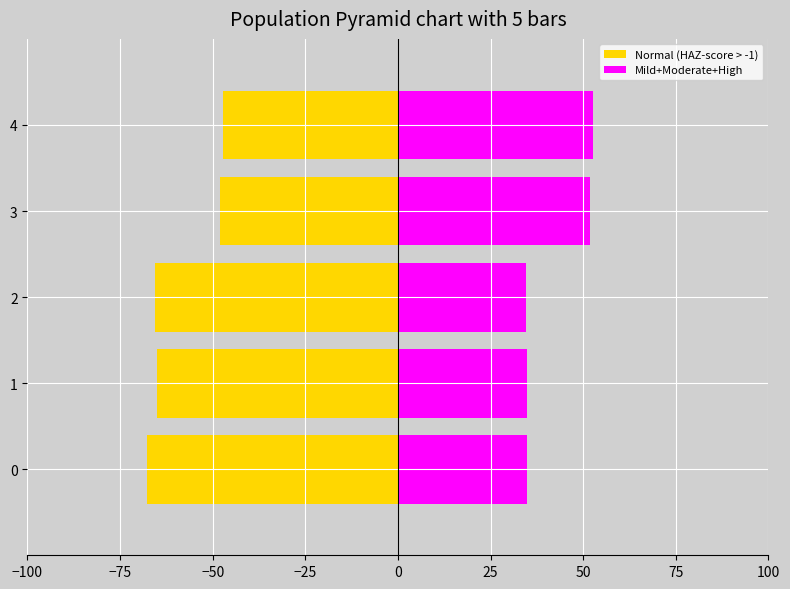

Is the value of Normal (HAZ-score > -1) at 3 greater than the value of Mild+Moderate+High at 2?

No